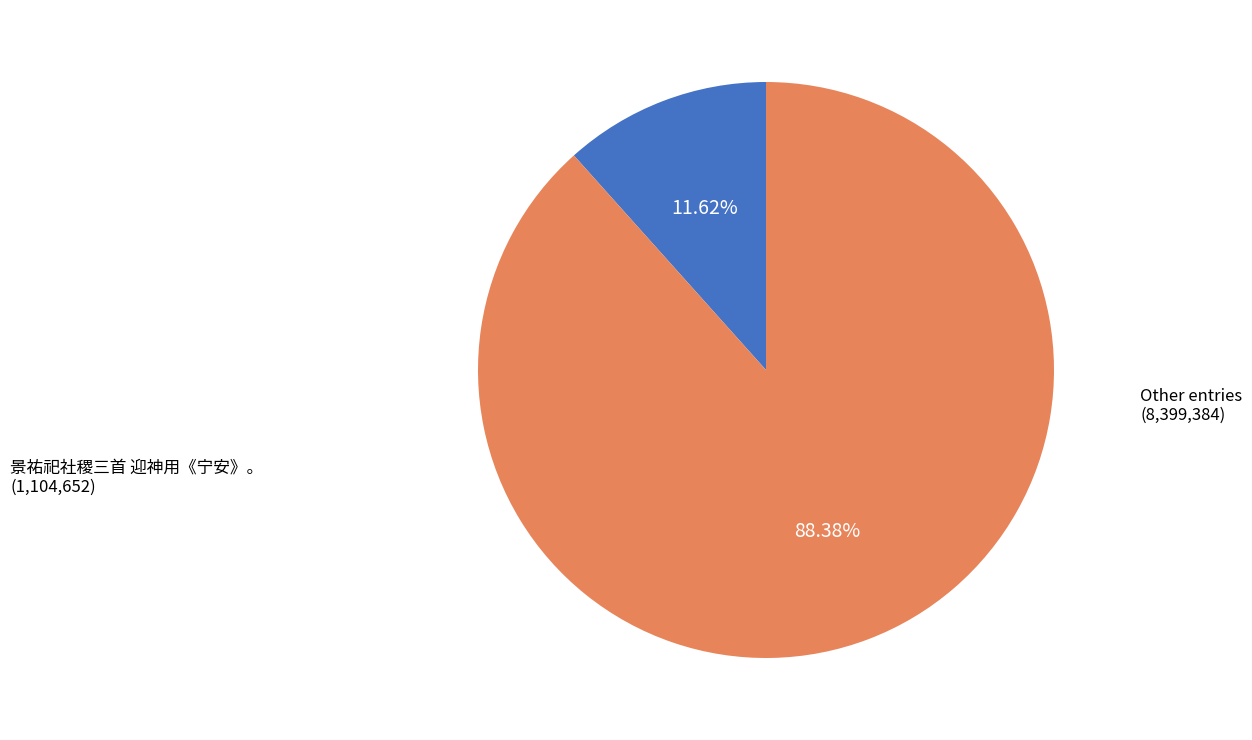

Is there a majority slice in this chart?

Yes